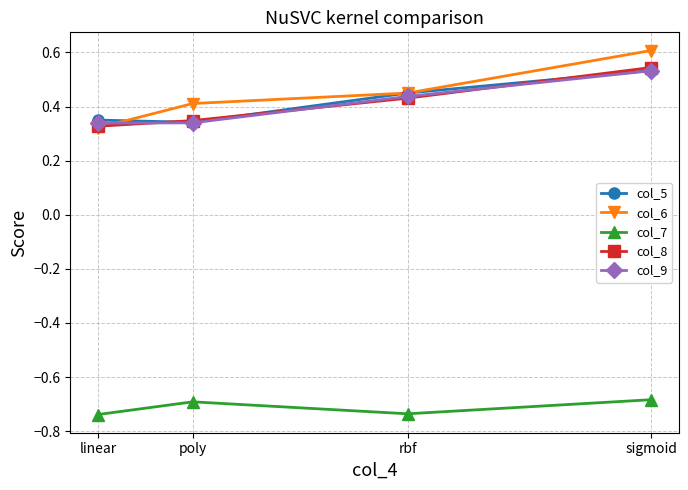

Between rbf and sigmoid, which series saw the biggest shift?

col_6